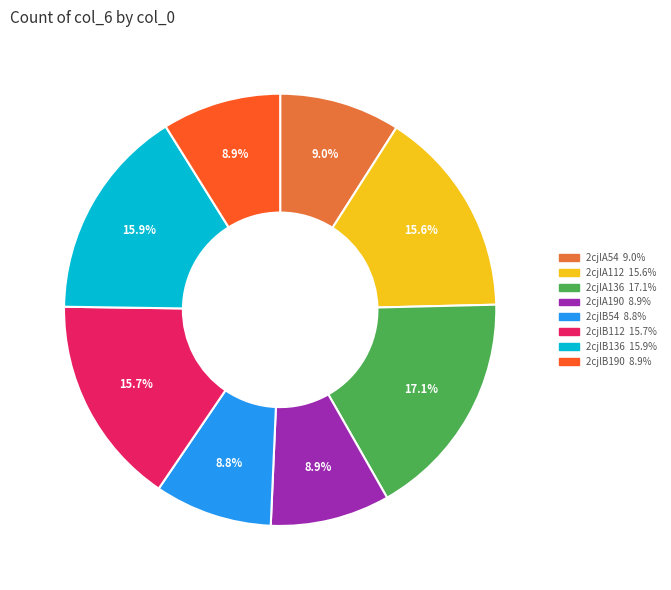

Which category has the biggest portion of the pie?

2cjlA136